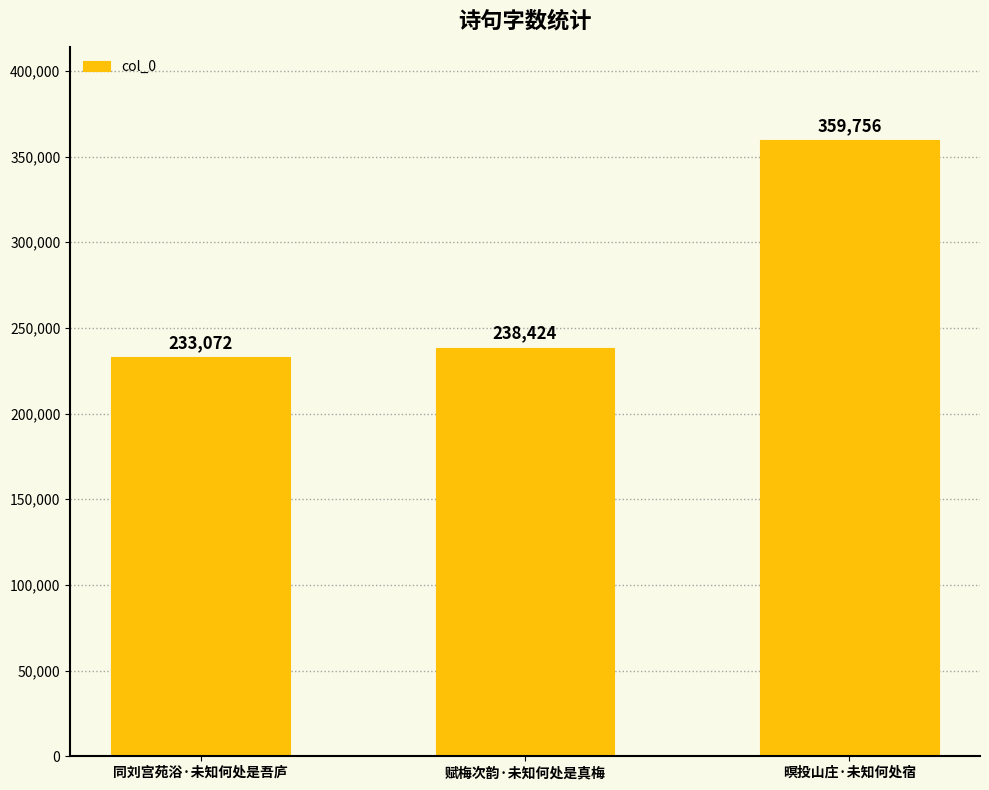

What is the change in value from 同刘宫苑浴·未知何处是吾庐 to 暝投山庄·未知何处宿?

+126684